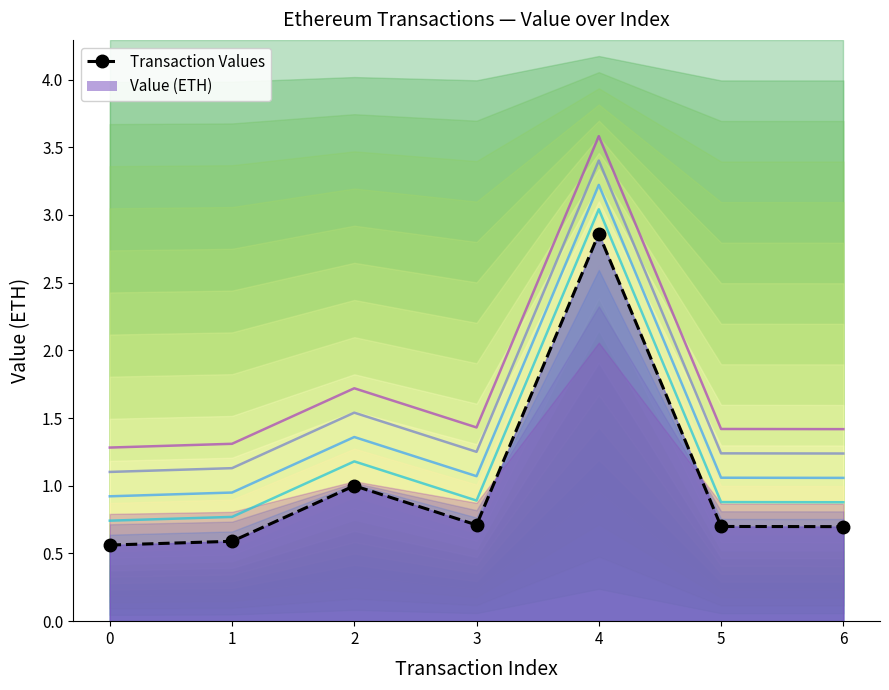

How many lines are shown in the chart?

1